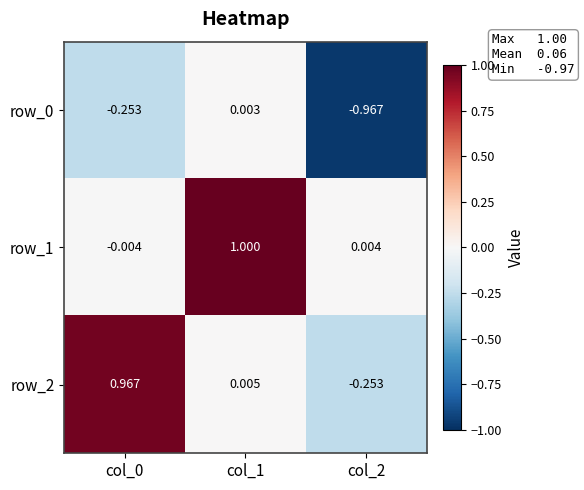

At which category does the chart reach its peak across all series?

col_1